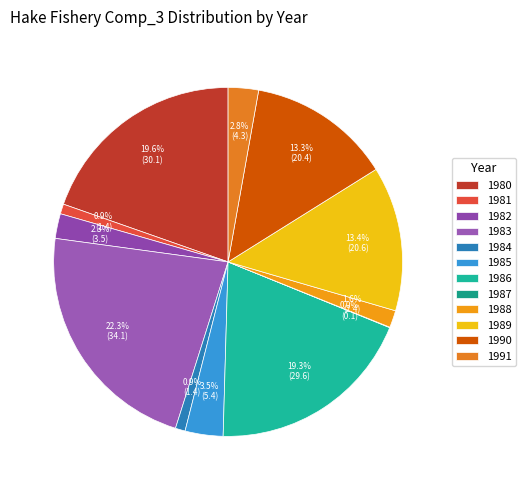

True or false: 1985 accounts for 4% of the total.

True